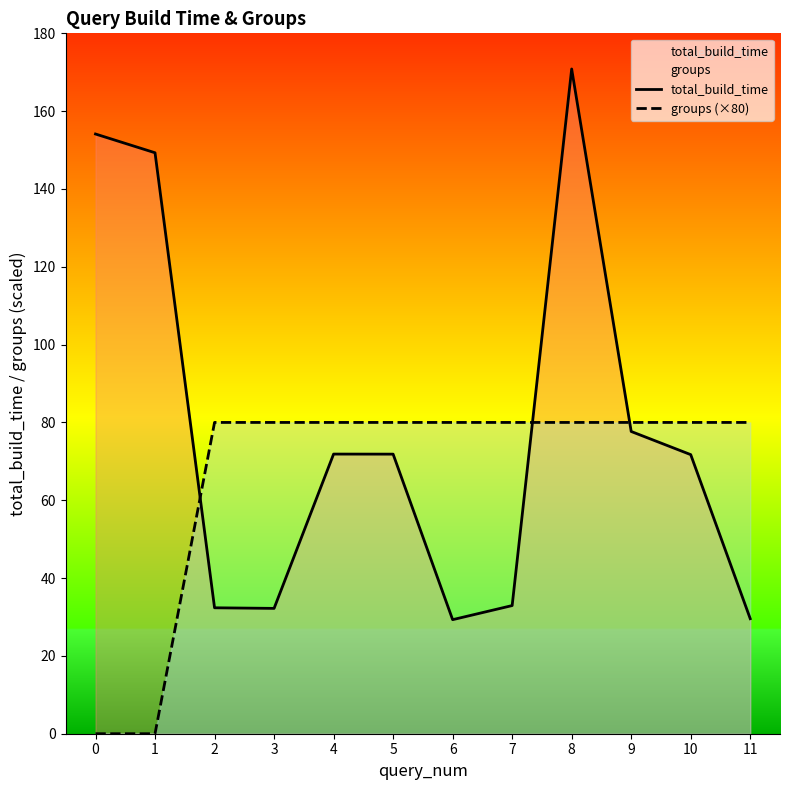

How many values in groups (×80) are above zero?

10